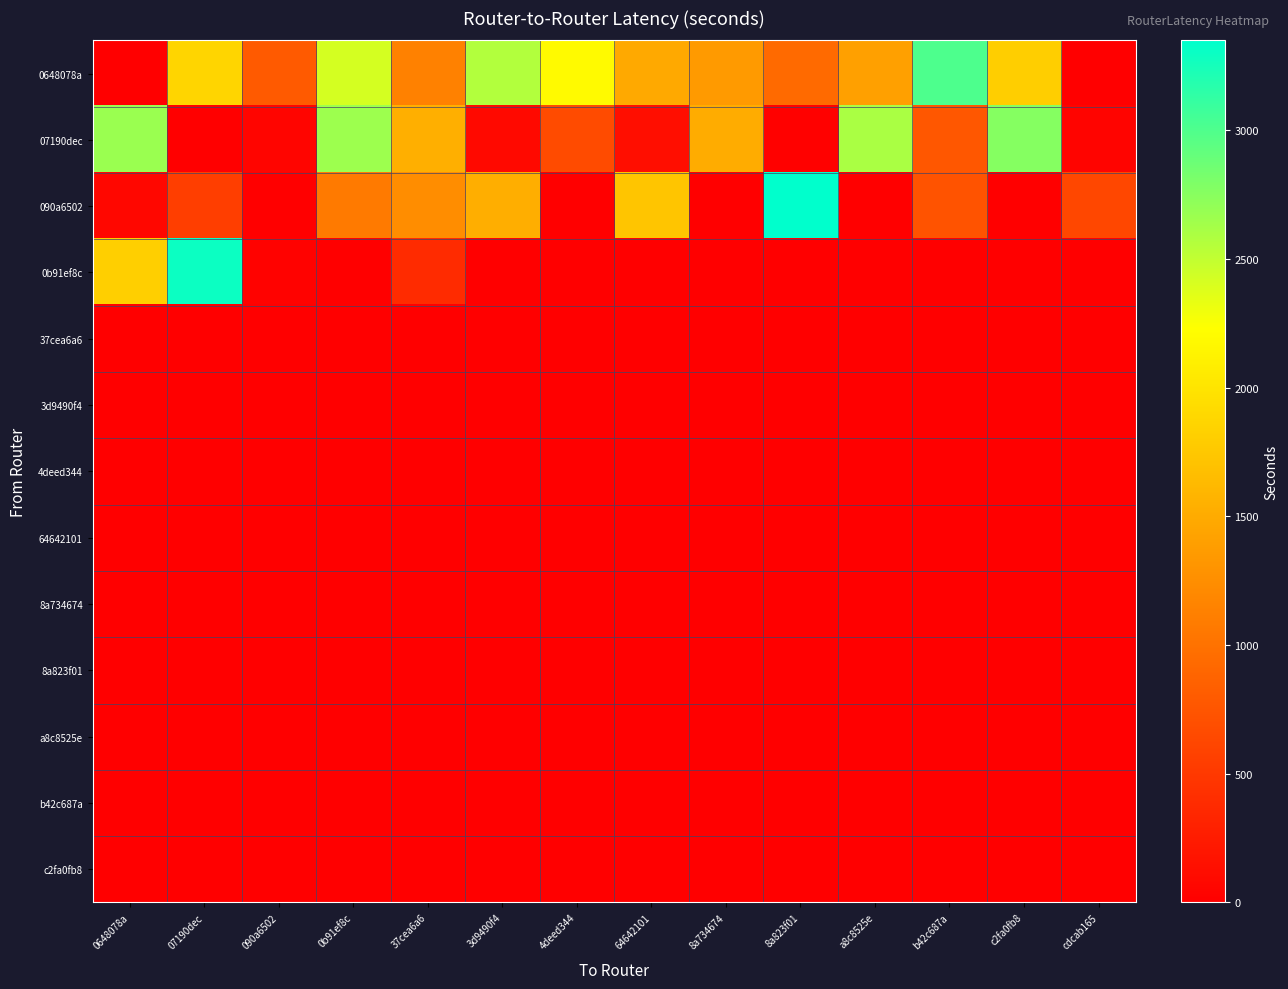

Reading left to right, list all the values displayed in this chart.

0648078a: 0648078a=0	07190dec=1865	090a6502=795	0b91ef8c=2415	37cea6a6=1135	3d9490f4=2567	4deed344=2187	64642101=1490	8a734674=1349	8a823f01=929	a8c8525e=1412	b42c687a=3003	c2fa0fb8=1806	cdcab165=0
07190dec: 0648078a=2669	07190dec=0	090a6502=52	0b91ef8c=2661	37cea6a6=1541	3d9490f4=91	4deed344=661	64642101=133	8a734674=1509	8a823f01=19	a8c8525e=2598	b42c687a=767	c2fa0fb8=2763	cdcab165=41
090a6502: 0648078a=68	07190dec=555	090a6502=0	0b91ef8c=1076	37cea6a6=1242	3d9490f4=1530	4deed344=0	64642101=1733	8a734674=5	8a823f01=3349	a8c8525e=0	b42c687a=737	c2fa0fb8=3	cdcab165=629
0b91ef8c: 0648078a=1815	07190dec=3291	090a6502=26	0b91ef8c=0	37cea6a6=382	3d9490f4=0	4deed344=0	64642101=0	8a734674=0	8a823f01=0	a8c8525e=0	b42c687a=0	c2fa0fb8=0	cdcab165=0
37cea6a6: 0648078a=0	07190dec=0	090a6502=0	0b91ef8c=0	37cea6a6=0	3d9490f4=0	4deed344=0	64642101=0	8a734674=0	8a823f01=0	a8c8525e=0	b42c687a=0	c2fa0fb8=0	cdcab165=0
3d9490f4: 0648078a=0	07190dec=0	090a6502=0	0b91ef8c=0	37cea6a6=0	3d9490f4=0	4deed344=0	64642101=0	8a734674=0	8a823f01=0	a8c8525e=0	b42c687a=0	c2fa0fb8=0	cdcab165=0
4deed344: 0648078a=0	07190dec=0	090a6502=0	0b91ef8c=0	37cea6a6=0	3d9490f4=0	4deed344=0	64642101=0	8a734674=0	8a823f01=0	a8c8525e=0	b42c687a=0	c2fa0fb8=0	cdcab165=0
64642101: 0648078a=0	07190dec=0	090a6502=0	0b91ef8c=0	37cea6a6=0	3d9490f4=0	4deed344=0	64642101=0	8a734674=0	8a823f01=0	a8c8525e=0	b42c687a=0	c2fa0fb8=0	cdcab165=0
8a734674: 0648078a=0	07190dec=0	090a6502=0	0b91ef8c=0	37cea6a6=0	3d9490f4=0	4deed344=0	64642101=0	8a734674=0	8a823f01=0	a8c8525e=0	b42c687a=0	c2fa0fb8=0	cdcab165=0
8a823f01: 0648078a=0	07190dec=0	090a6502=0	0b91ef8c=0	37cea6a6=0	3d9490f4=0	4deed344=0	64642101=0	8a734674=0	8a823f01=0	a8c8525e=0	b42c687a=0	c2fa0fb8=0	cdcab165=0
a8c8525e: 0648078a=0	07190dec=0	090a6502=0	0b91ef8c=0	37cea6a6=0	3d9490f4=0	4deed344=0	64642101=0	8a734674=0	8a823f01=0	a8c8525e=0	b42c687a=0	c2fa0fb8=0	cdcab165=0
b42c687a: 0648078a=0	07190dec=0	090a6502=0	0b91ef8c=0	37cea6a6=0	3d9490f4=0	4deed344=0	64642101=0	8a734674=0	8a823f01=0	a8c8525e=0	b42c687a=0	c2fa0fb8=0	cdcab165=0
c2fa0fb8: 0648078a=0	07190dec=0	090a6502=0	0b91ef8c=0	37cea6a6=0	3d9490f4=0	4deed344=0	64642101=0	8a734674=0	8a823f01=0	a8c8525e=0	b42c687a=0	c2fa0fb8=0	cdcab165=0